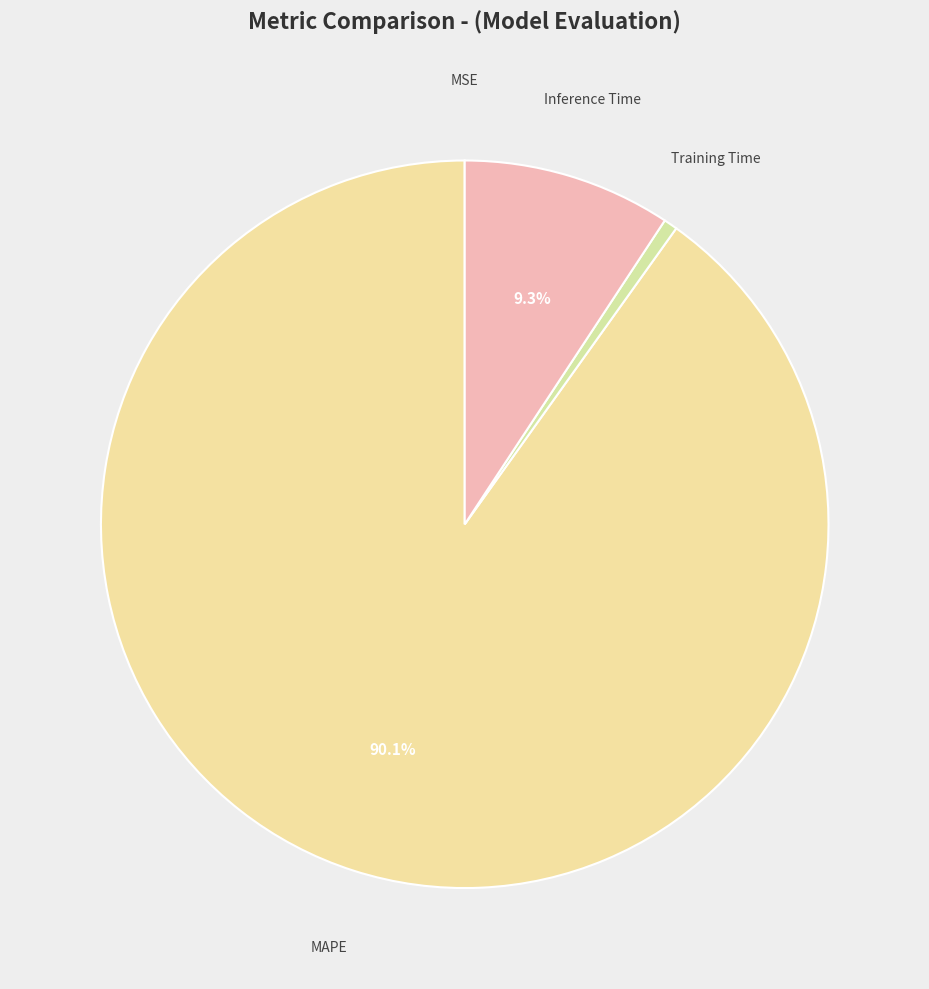

What is the largest slice in the pie chart?

MAPE